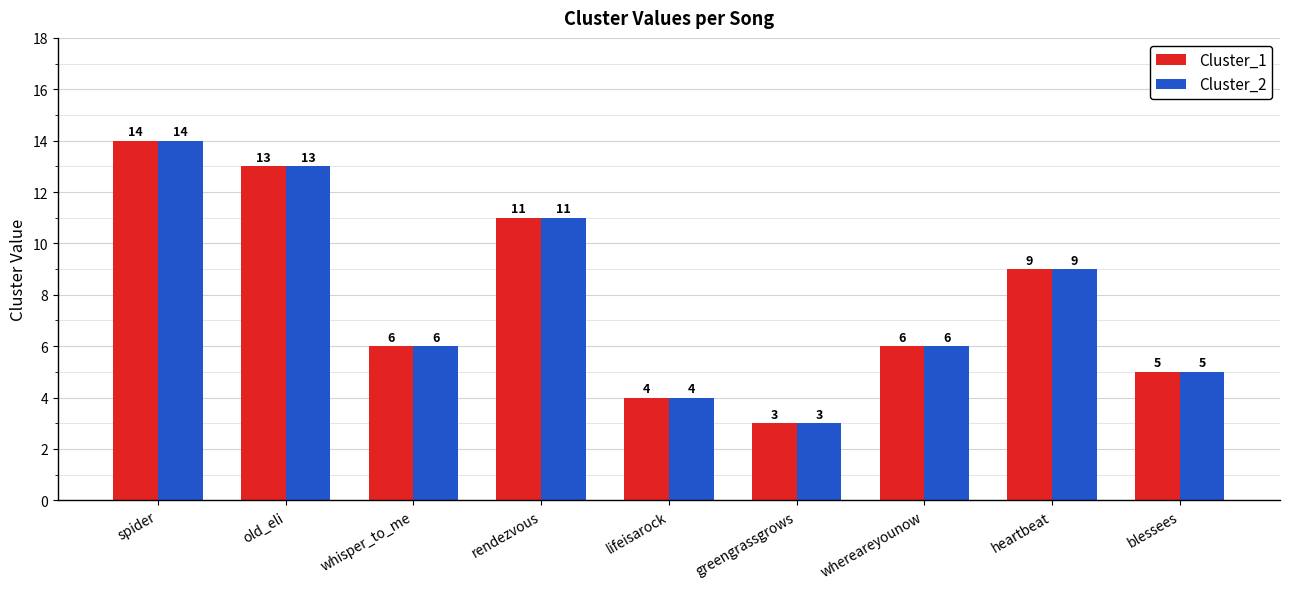

What is the label of the 5th bar from the right?

lifeisarock